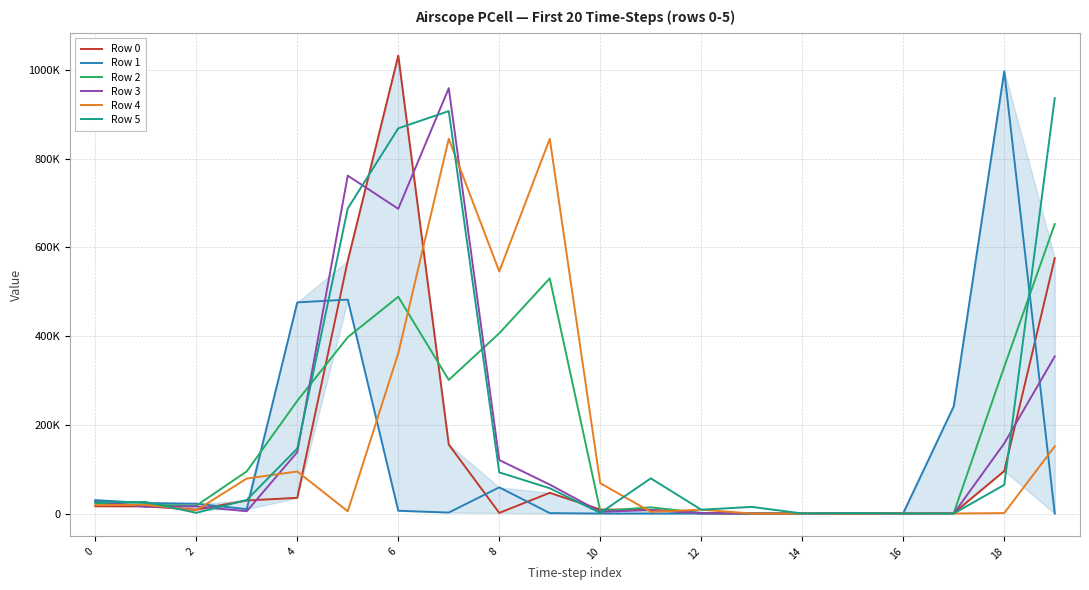

What is the difference between the second highest and second lowest values in the Row 5 series?

907550